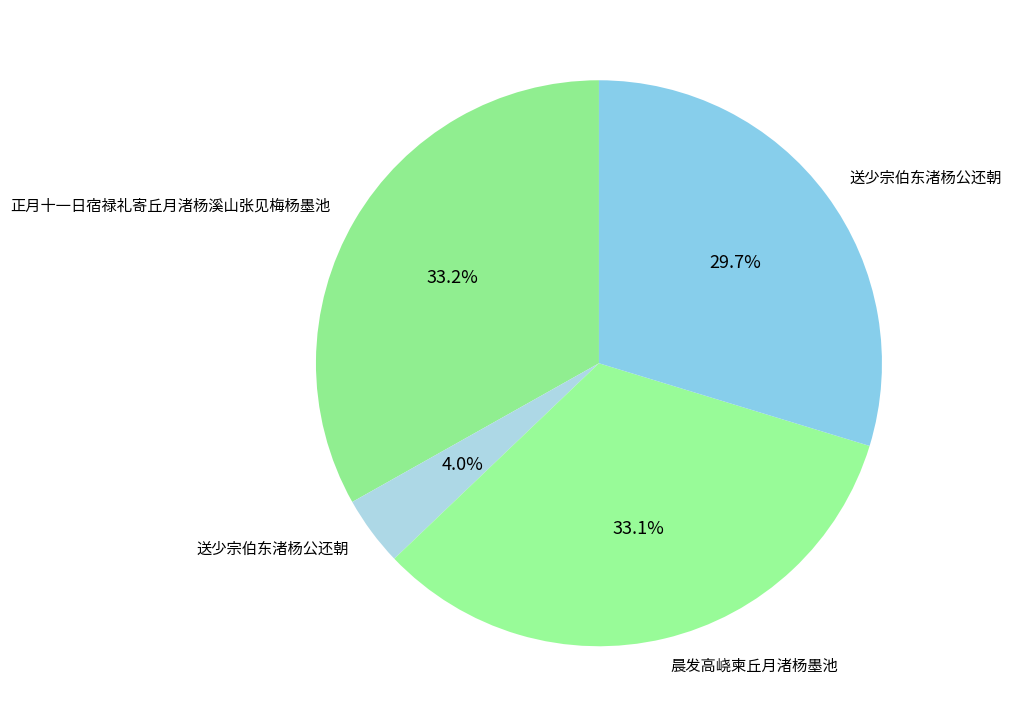

Count the number of slices in the pie.

4